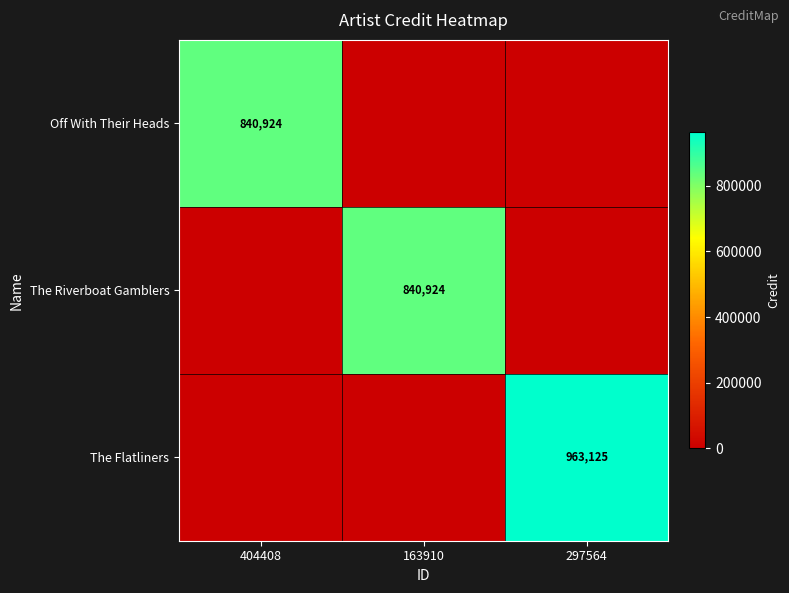

At which category is the sum across all series the highest?

297564